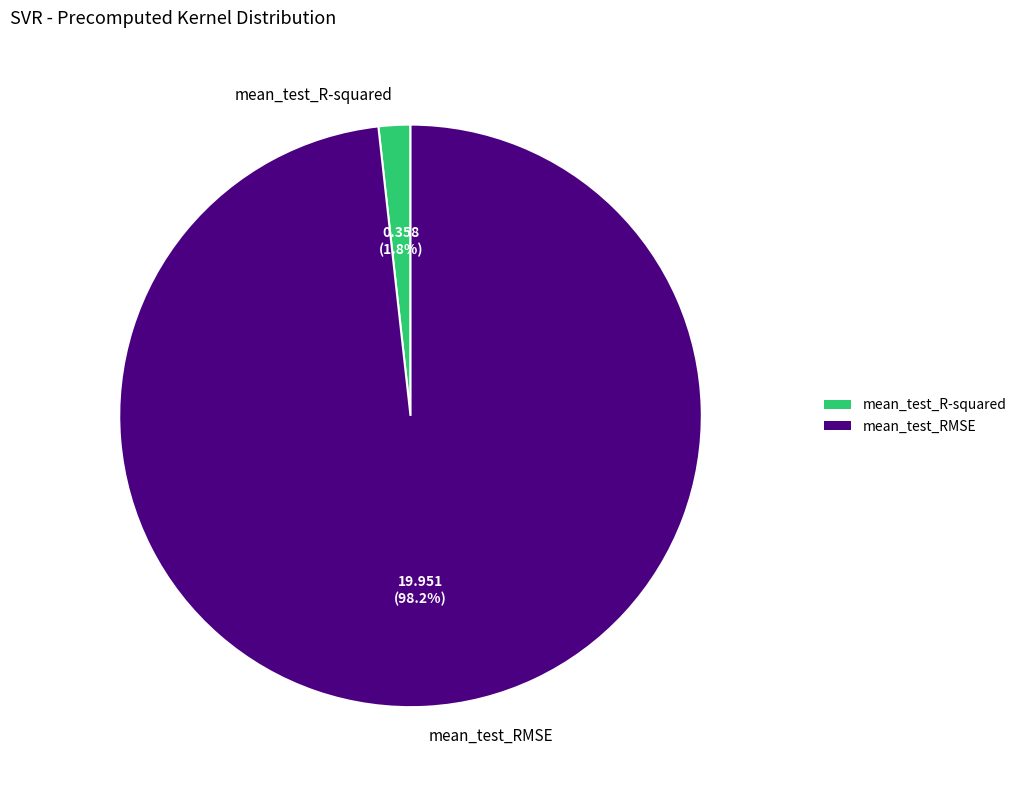

True or false: mean_test_RMSE accounts for 87% of the total.

False